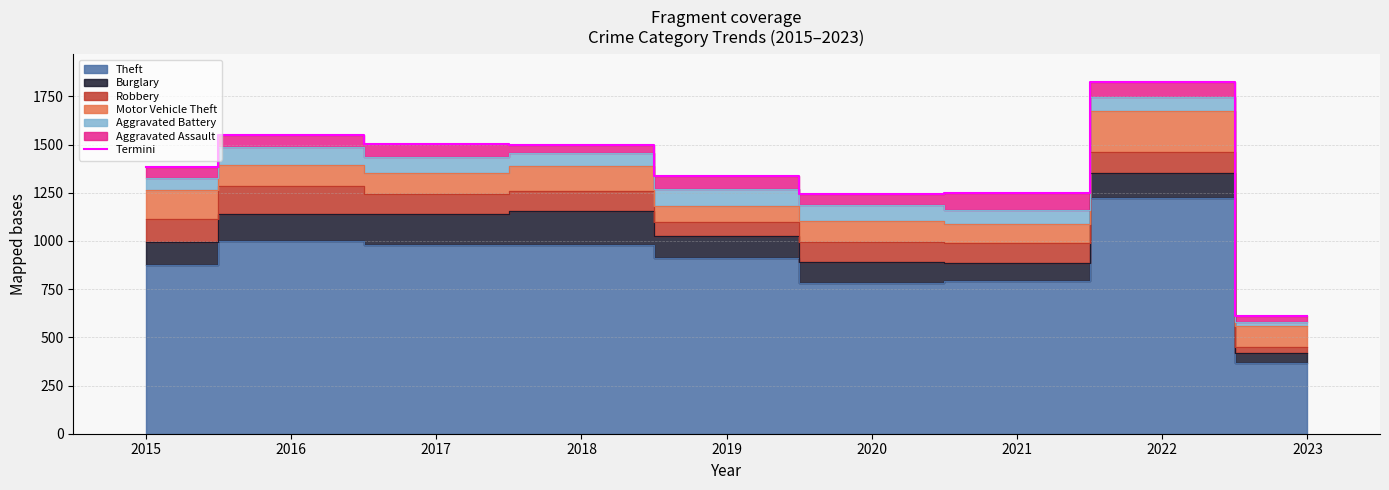

Read the value at 2017, to the nearest 50.

1500